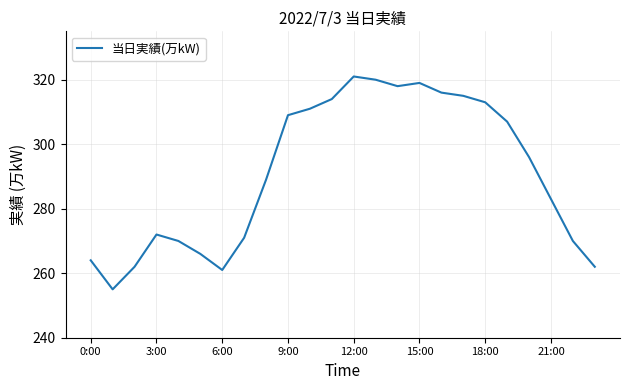

Does the chart have visible grid lines?

Yes